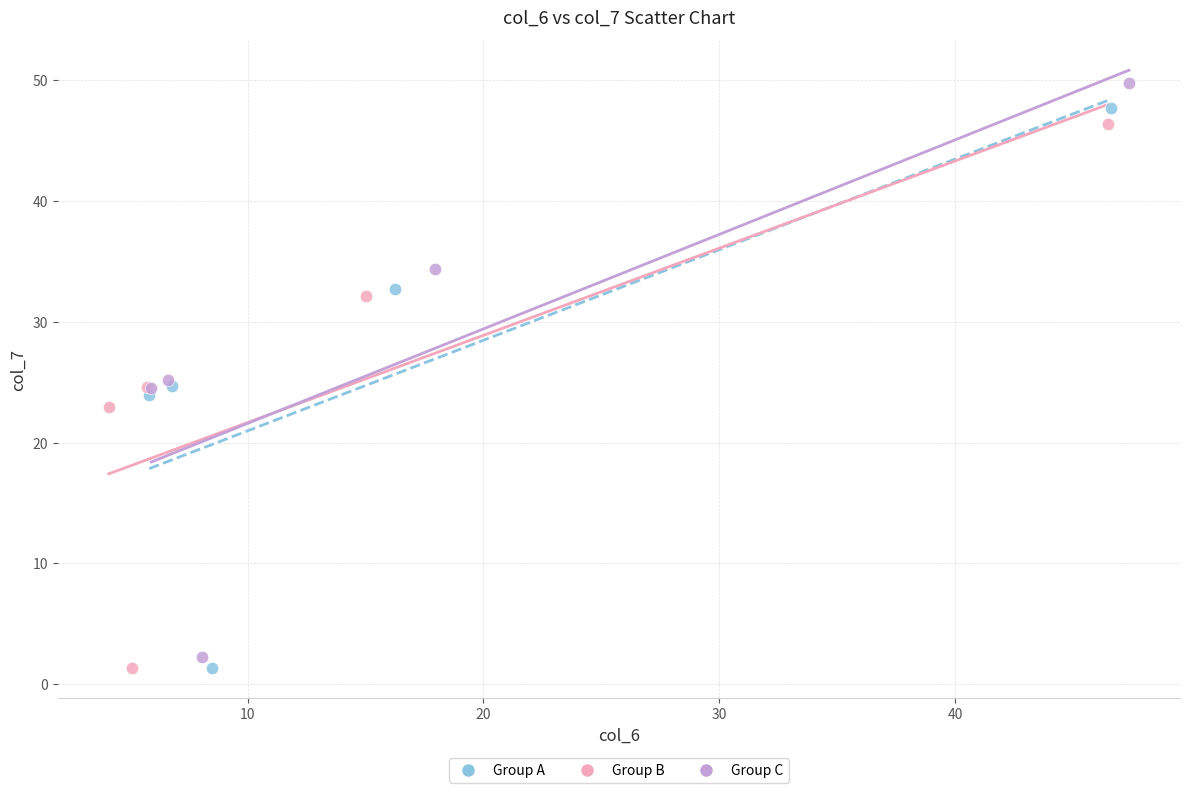

Which series has the largest Y range (max minus min)?

Group C